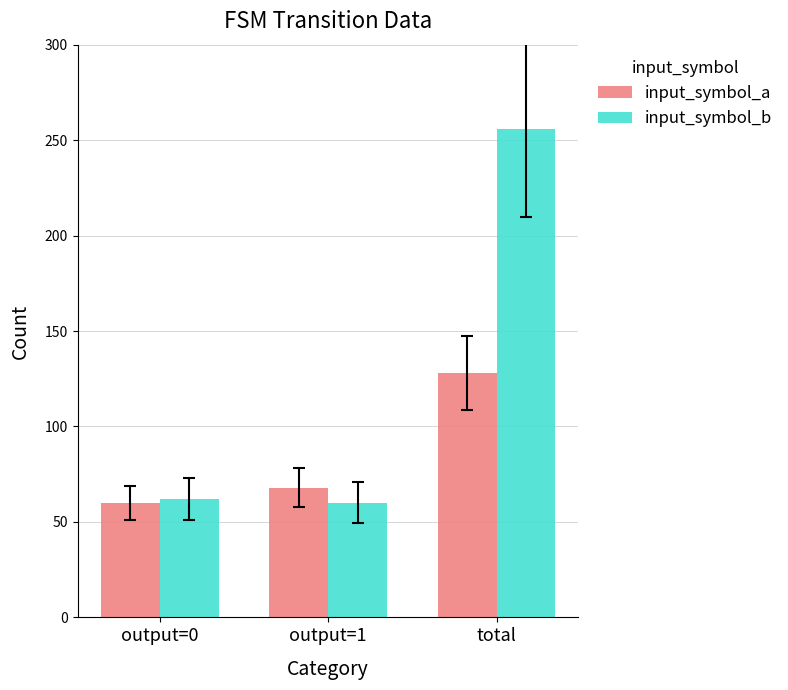

Reading left to right, extract all data points from this chart.

input_symbol_a: output=0=60	output=1=68	total=128
input_symbol_b: output=0=62	output=1=60	total=256